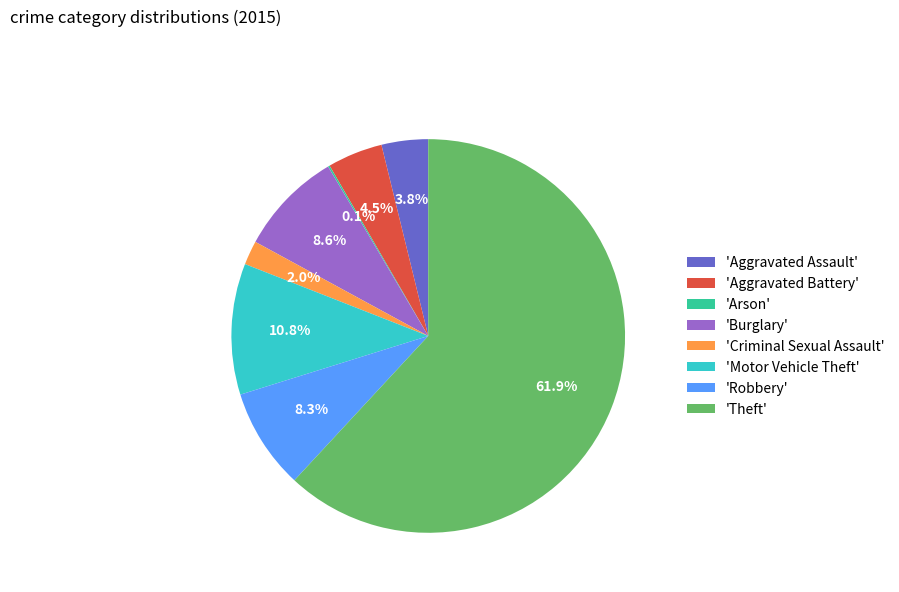

Between 'Burglary' and 'Criminal Sexual Assault', which is larger?

'Burglary'